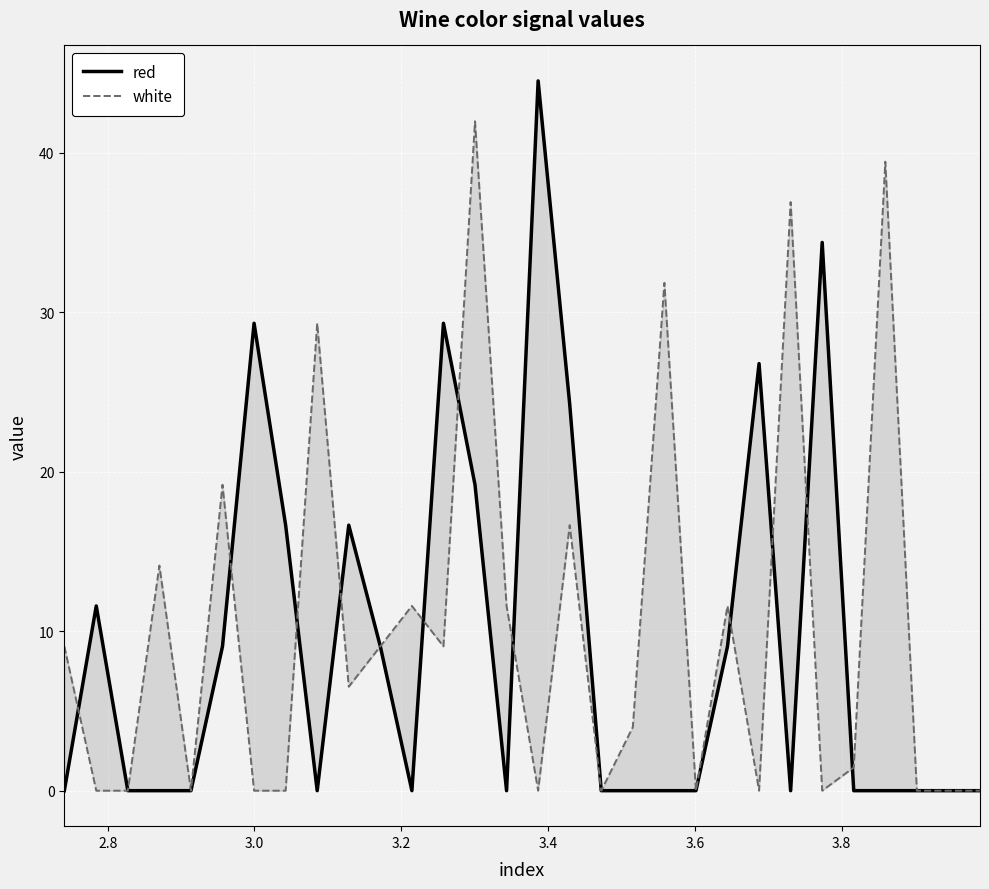

What is the difference between the maximum and minimum values in the white series?

42.0